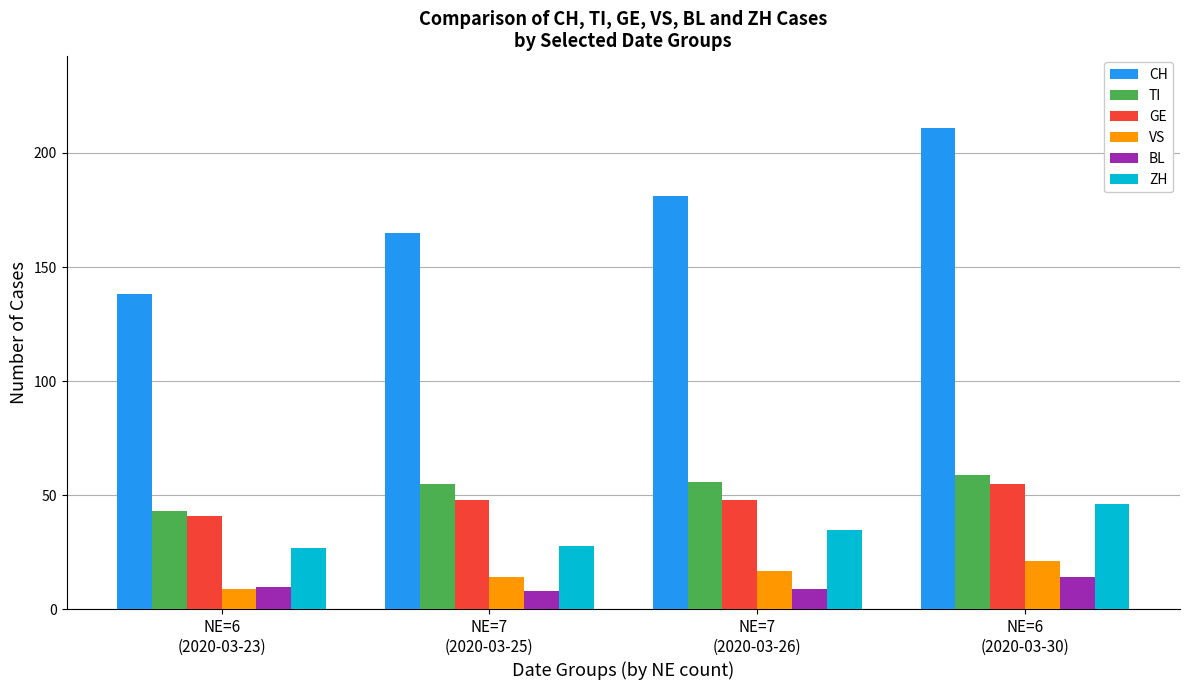

What are all the series names shown in the legend?

CH, TI, GE, VS, BL, ZH